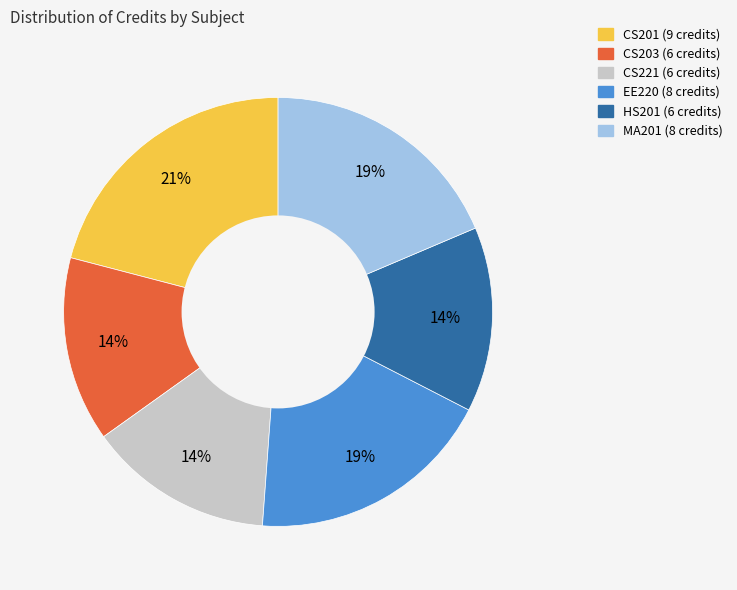

To the nearest percent, what is the average slice percentage?

17%